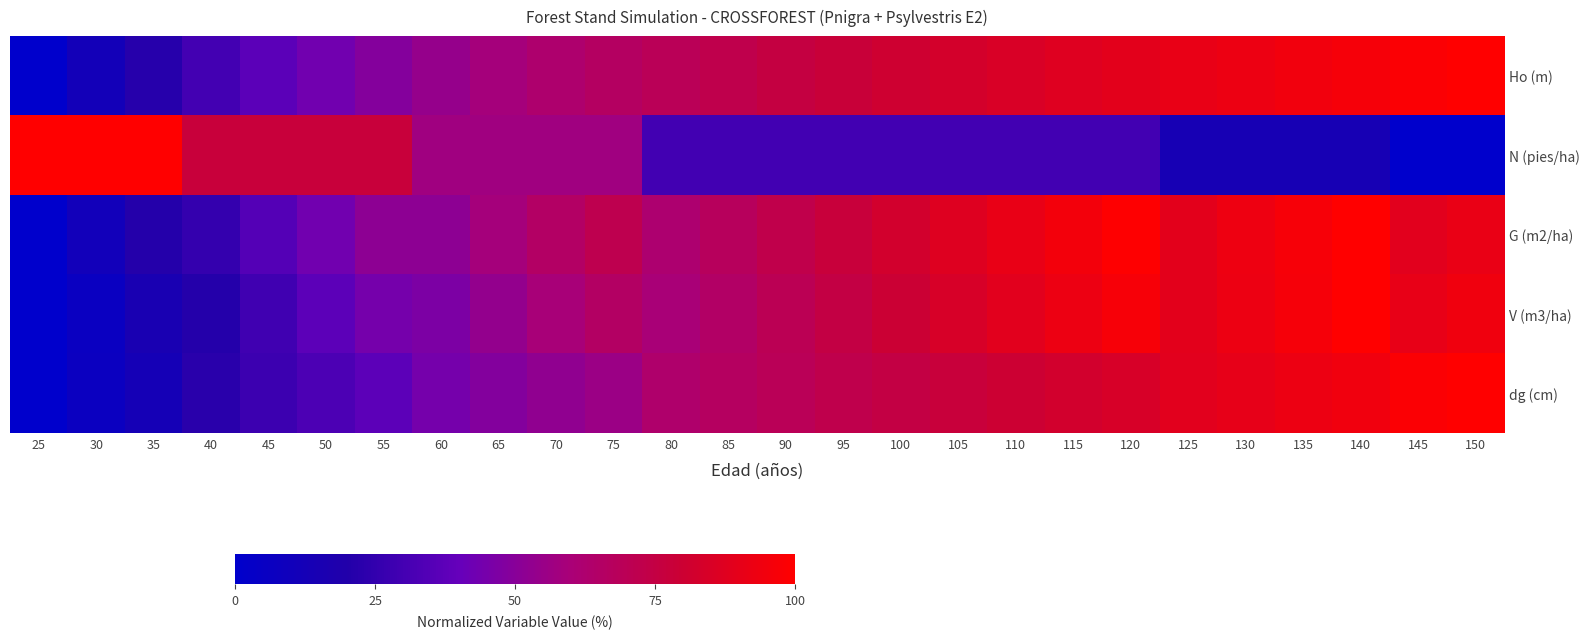

What is the spread (max minus min) of values at 35?

86.7